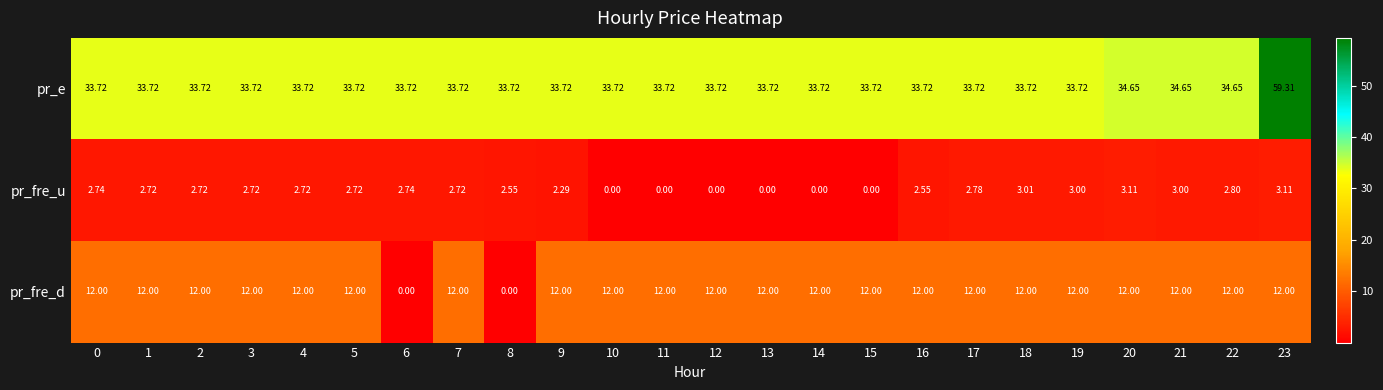

Is the value of pr_fre_d at 2 greater than the value of pr_e at 23?

No